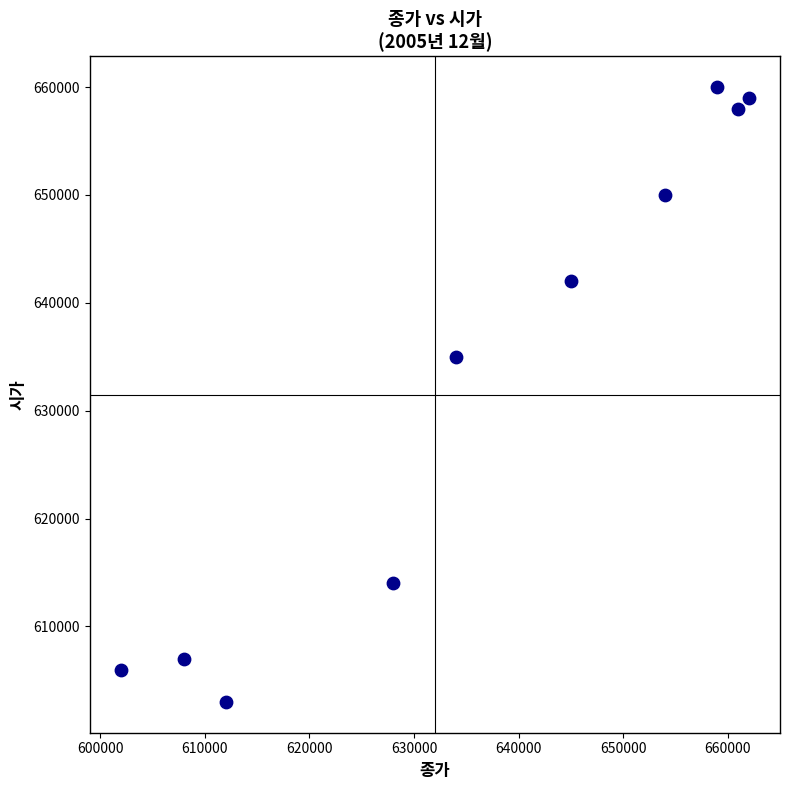

What Y value in the scatter plot is closest to 631500?

635000